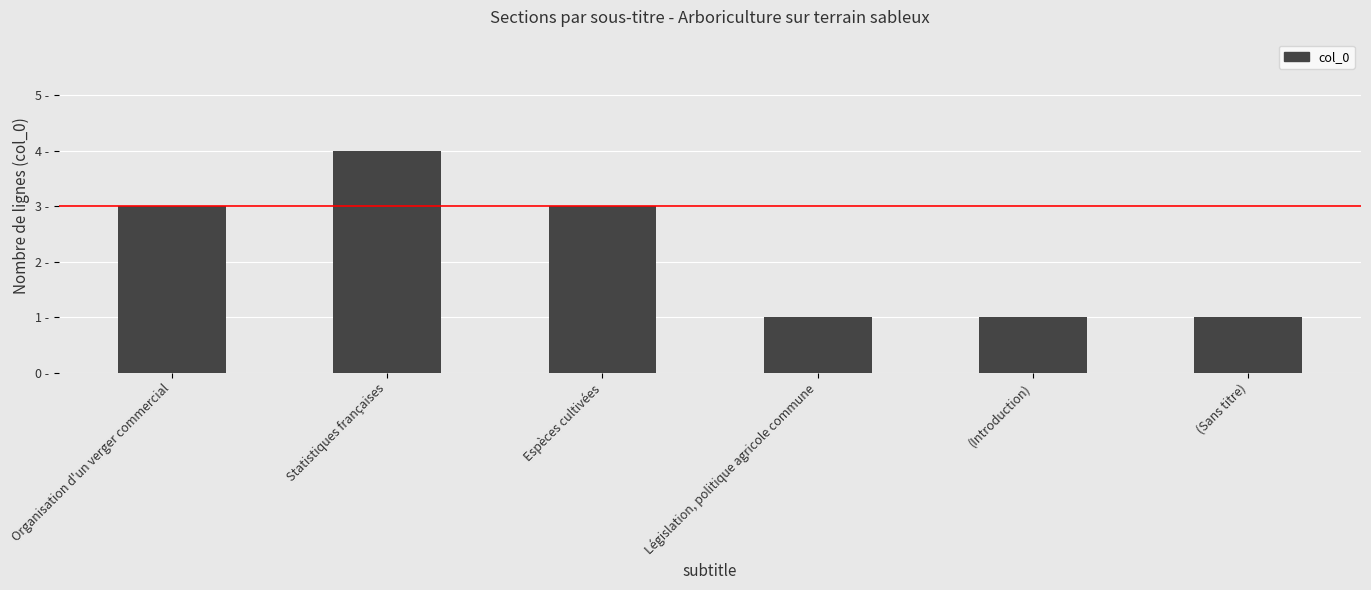

Are the bars horizontal?

No